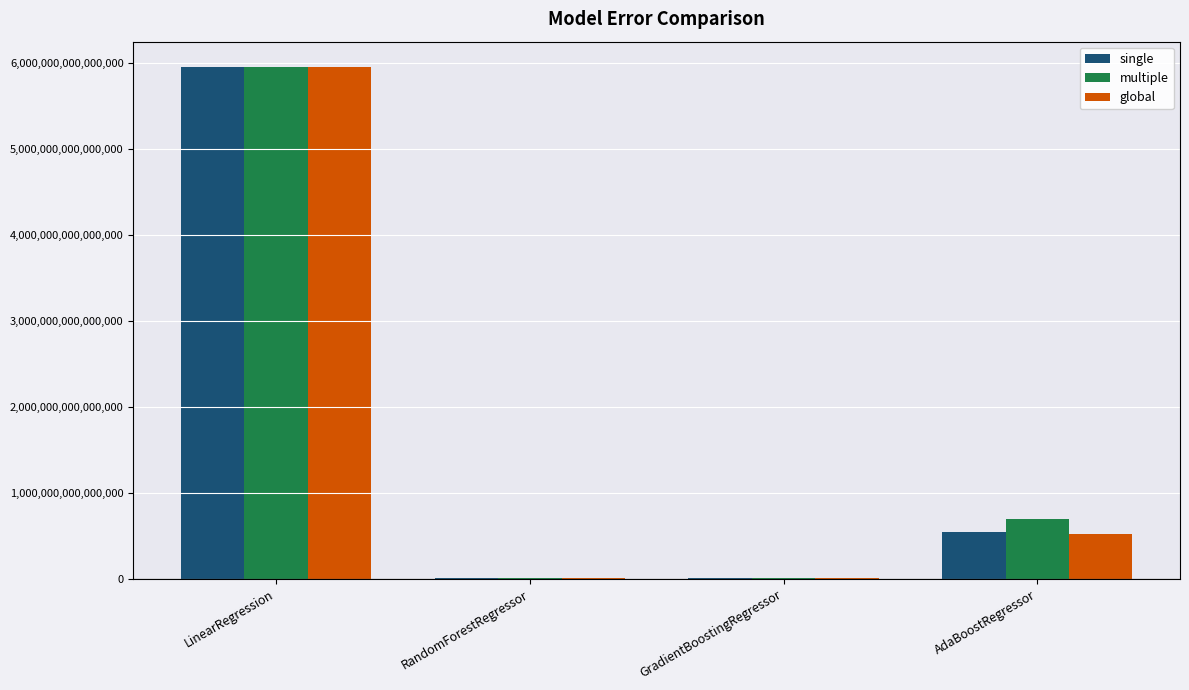

Which category has the highest value in the global series?

LinearRegression